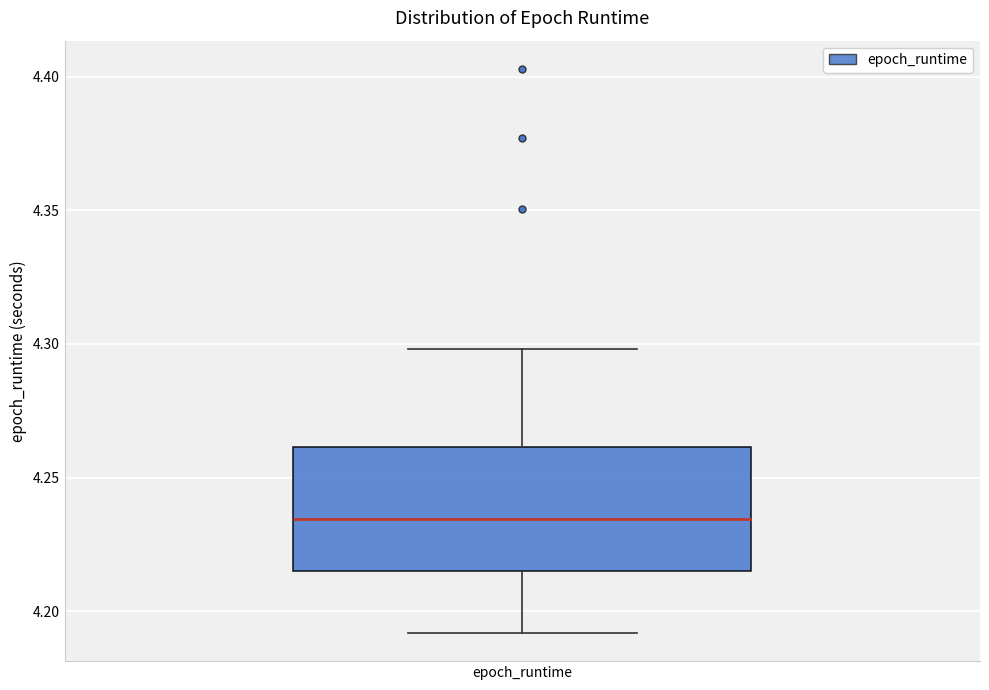

Where does the upper whisker of the box for epoch_runtime end on the y-axis? The values are not printed on the chart, so give them approximately, as read against the axis.

4.300